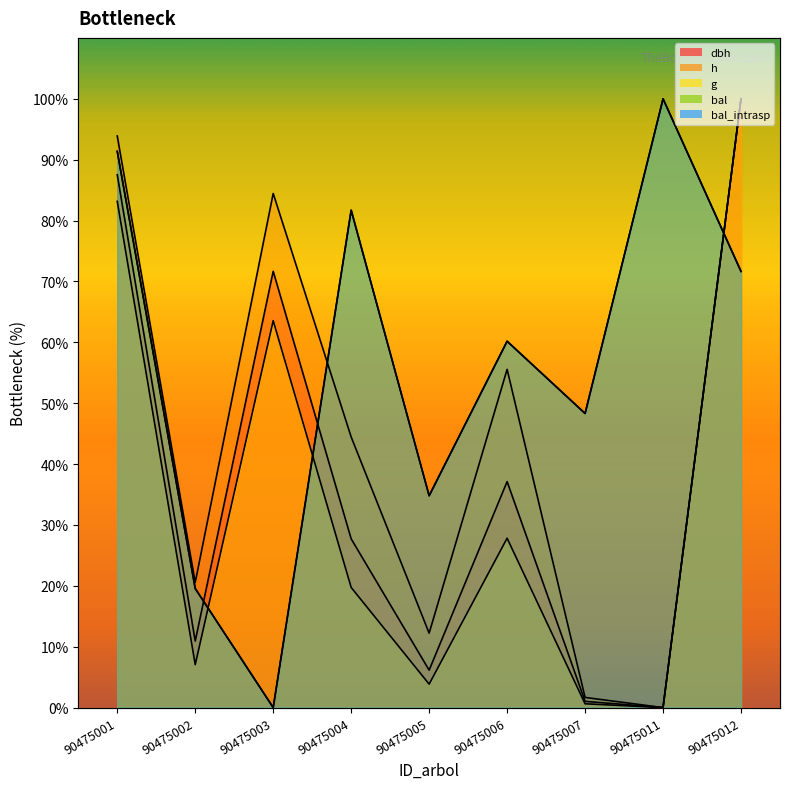

What is the average value of the h series?

45.9